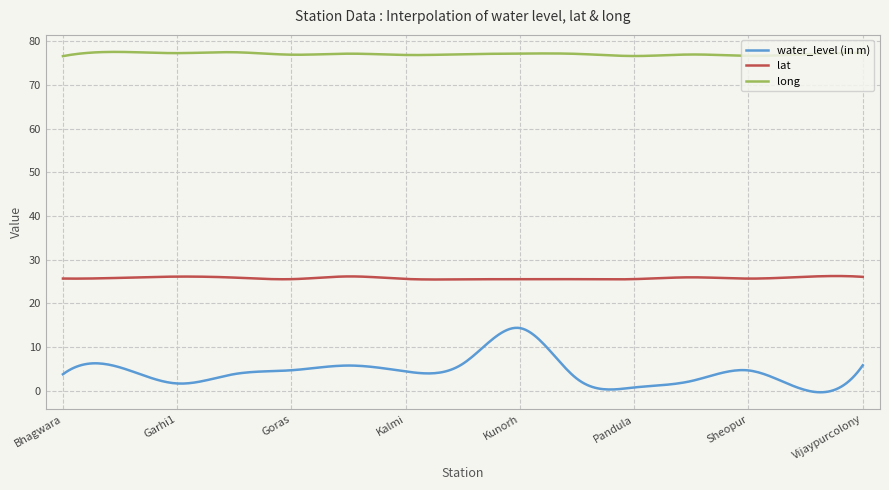

What is the minimum value for lat?

25.5